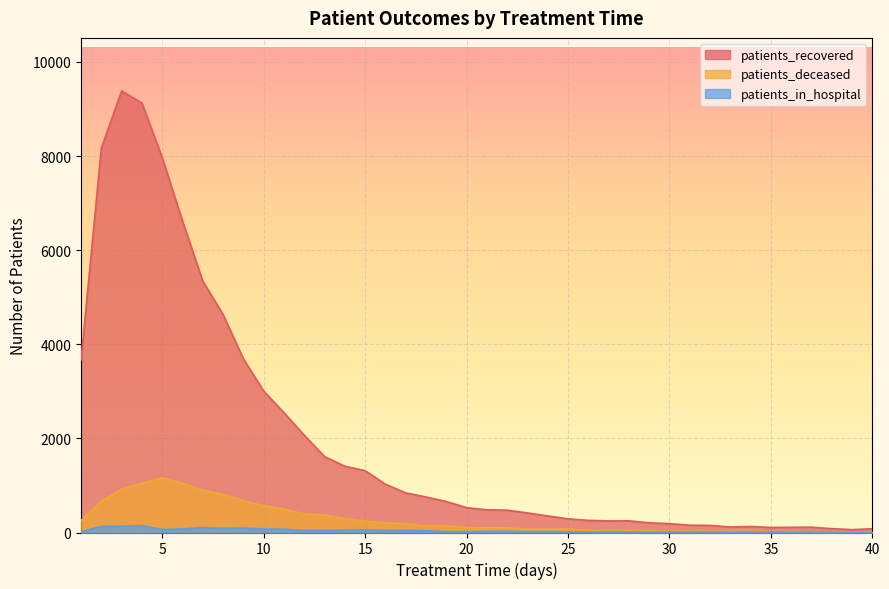

How many lines are shown in the chart?

3